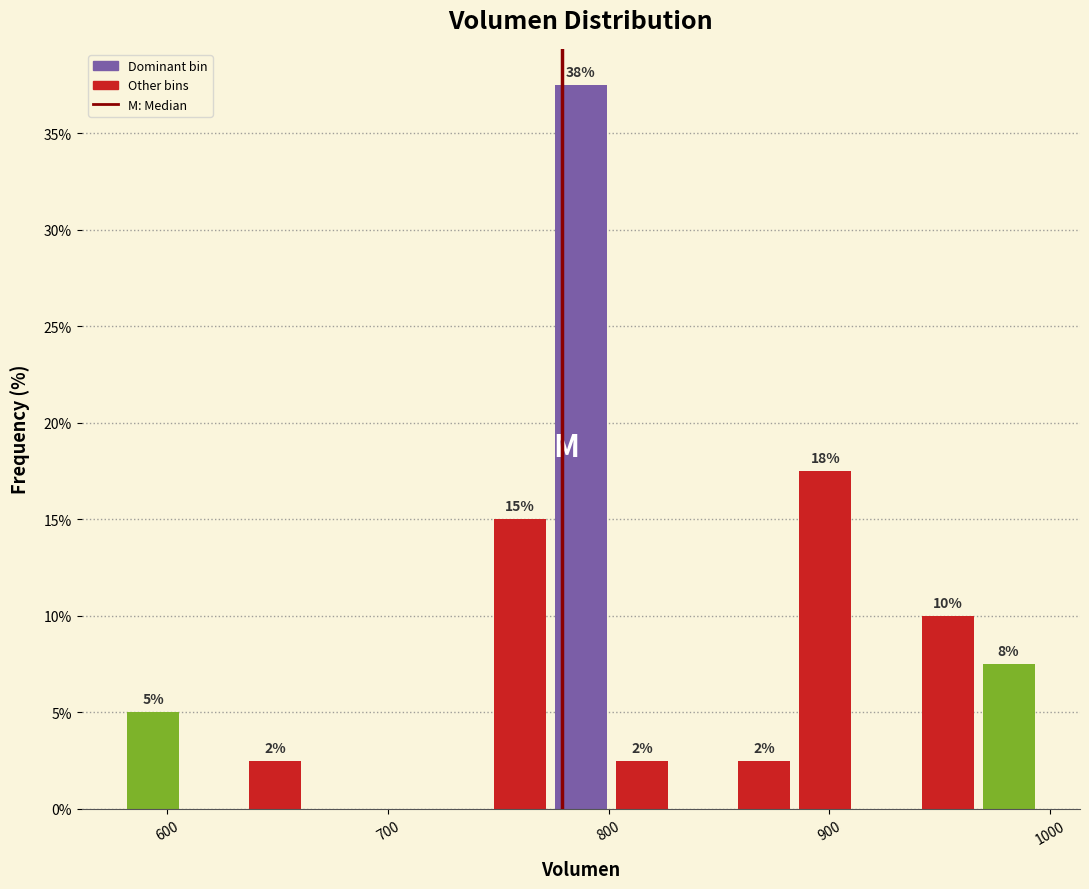

Around what value on the x-axis is the tallest bar? Give the approximate position of its centre, as read against the axis.

790